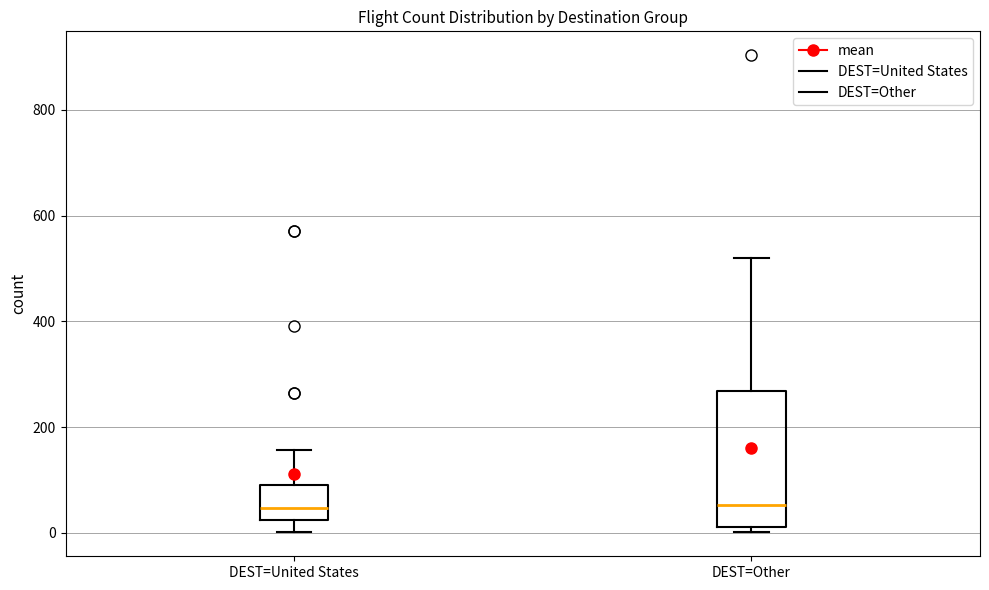

Reading left to right, read every box against the y-axis: the position of its median line, the range the box covers, and the ends of its whiskers. The values are not printed on the chart, so give them approximately, as read against the axis.

DEST=United States: median 40, box 20 to 100, whiskers 0 to 160
DEST=Other: median 60, box 20 to 260, whiskers 0 to 520